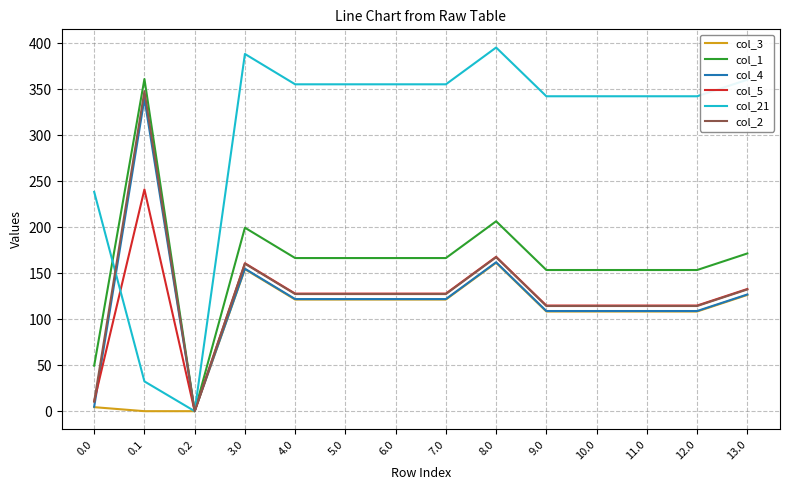

Between 0.1 and 0.2, which series saw the biggest shift?

col_1